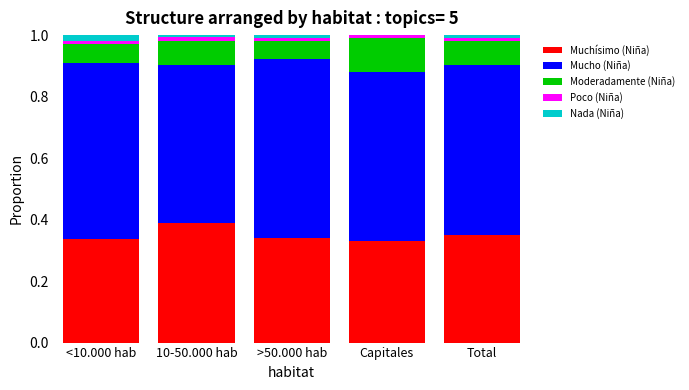

What is the total value across all series at Total?

1.0